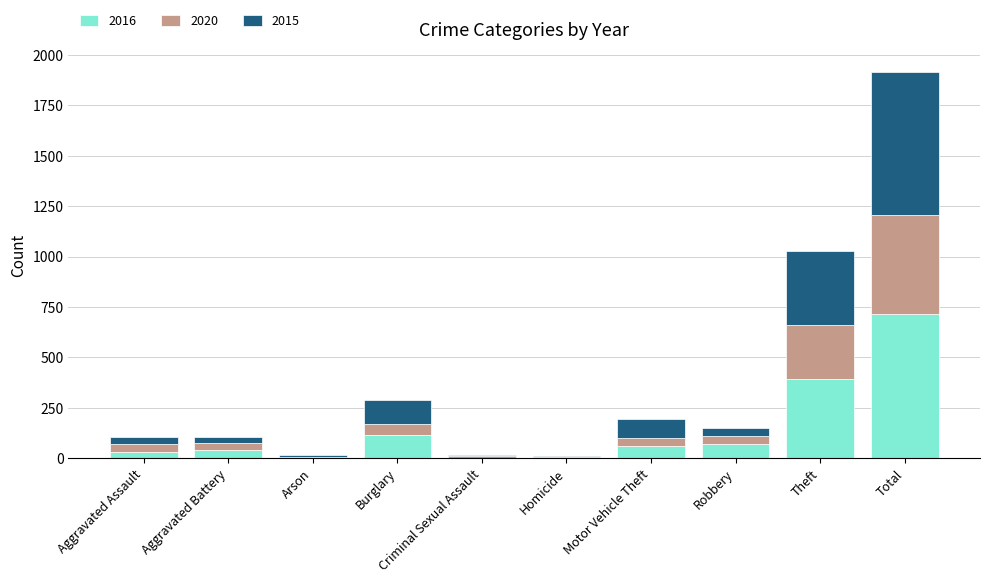

The 2016 series shows 268 at Theft. True or false?

False